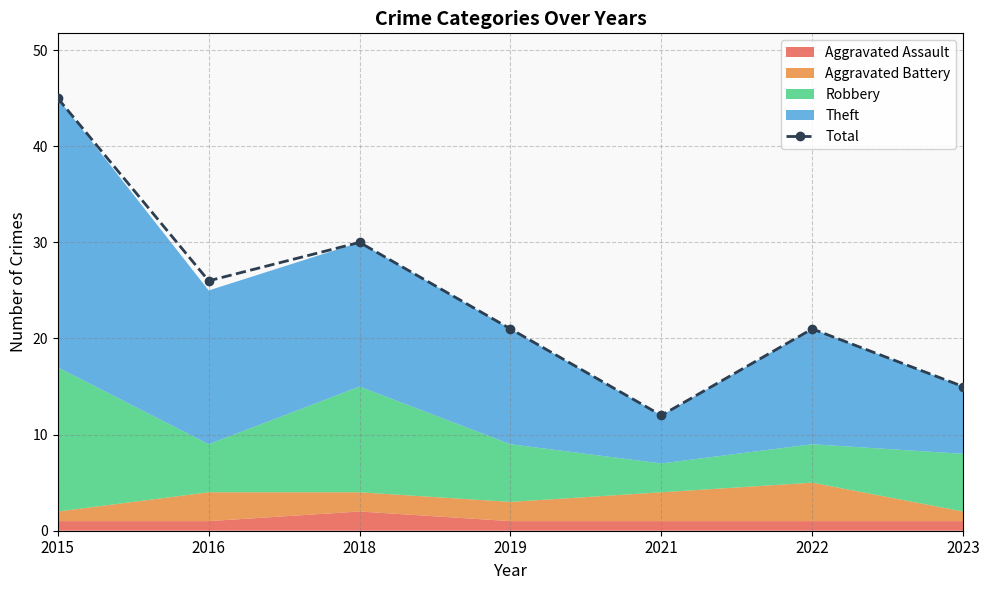

What is the difference between the maximum and minimum values?

33